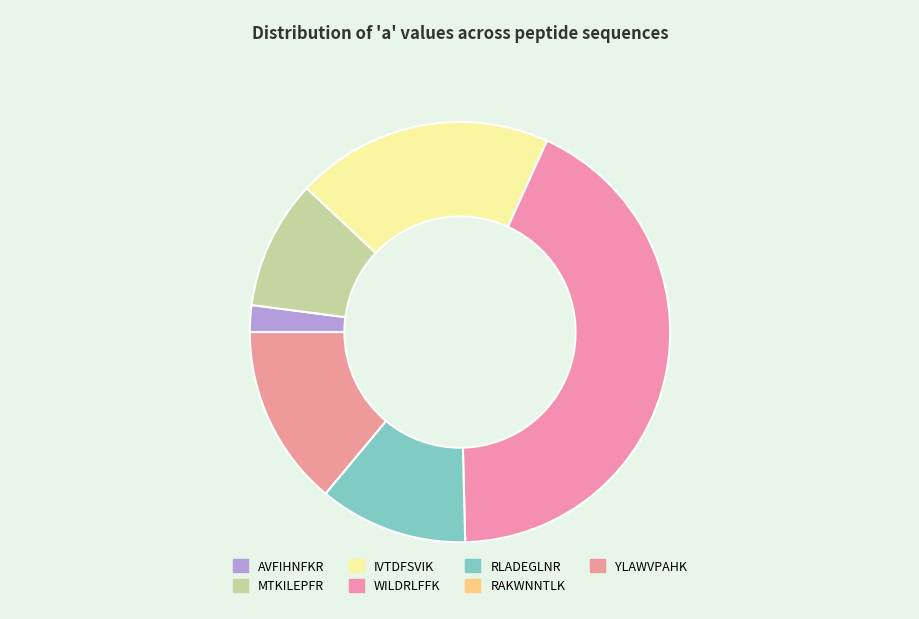

Is it true that WILDRLFFK is 33% of the pie?

False